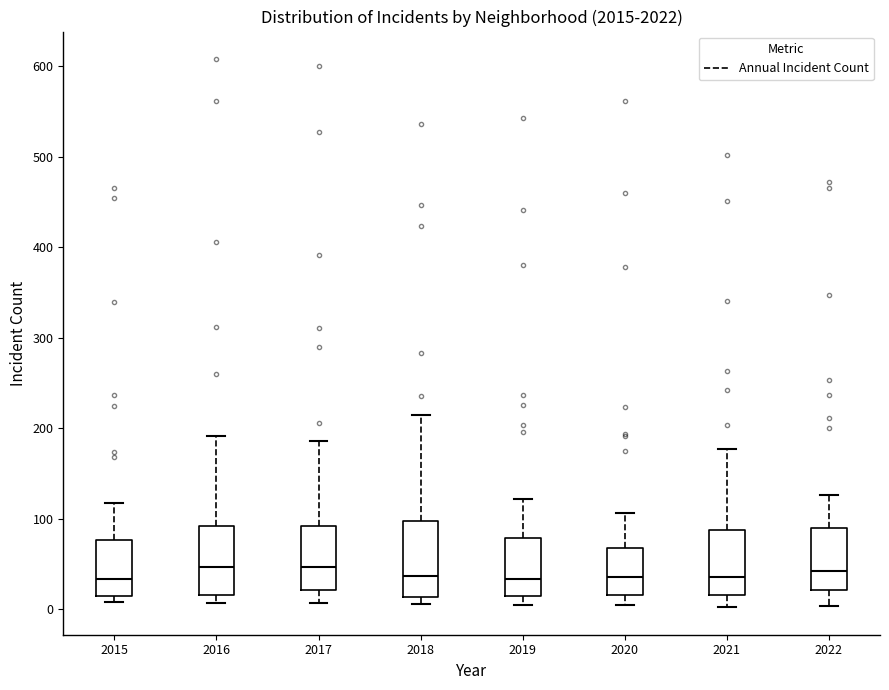

Where does the upper whisker of the box at x = 2016 end on the y-axis? The values are not printed on the chart, so give them approximately, as read against the axis.

190